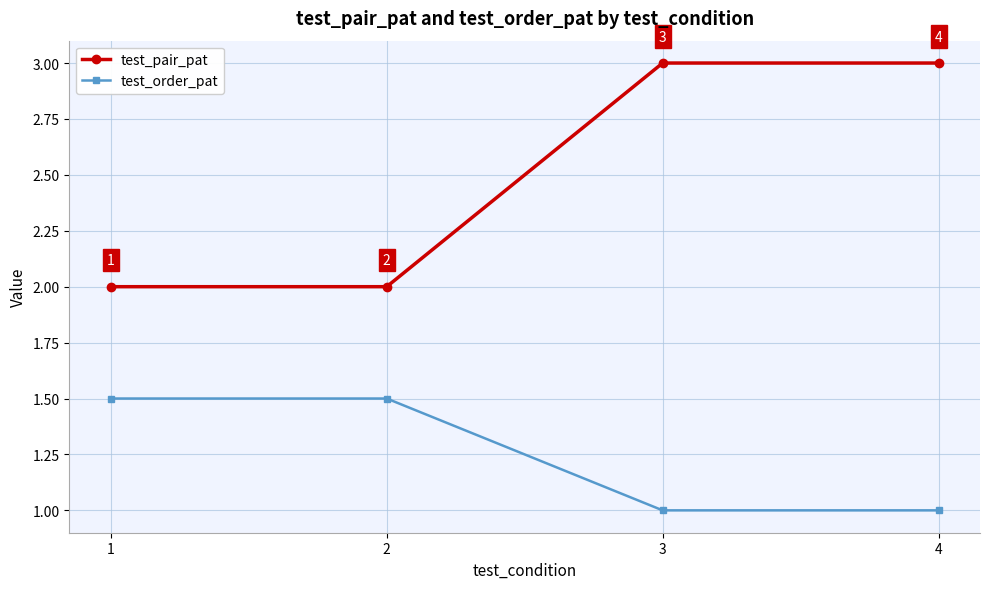

What is the minimum value for test_order_pat?

1.0